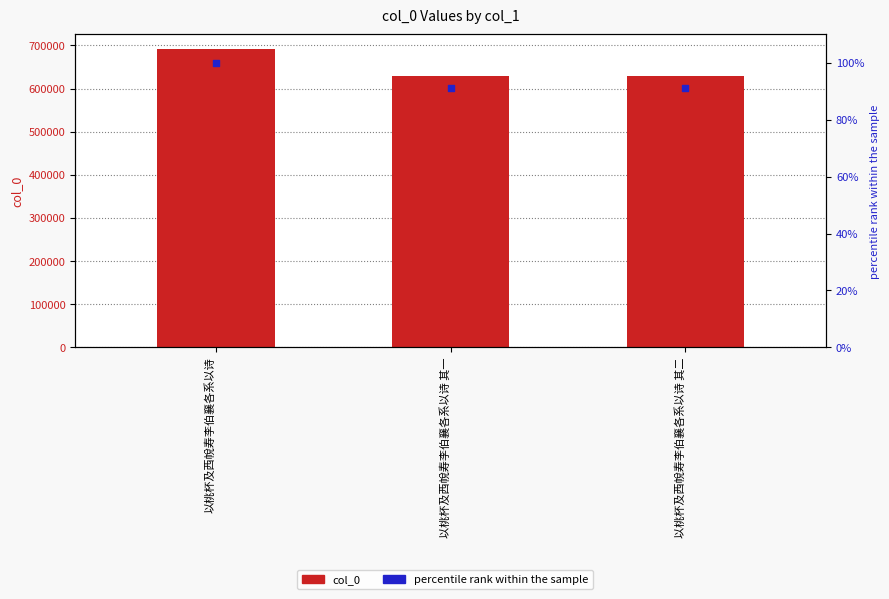

Which series reaches the maximum Y coordinate?

col_0